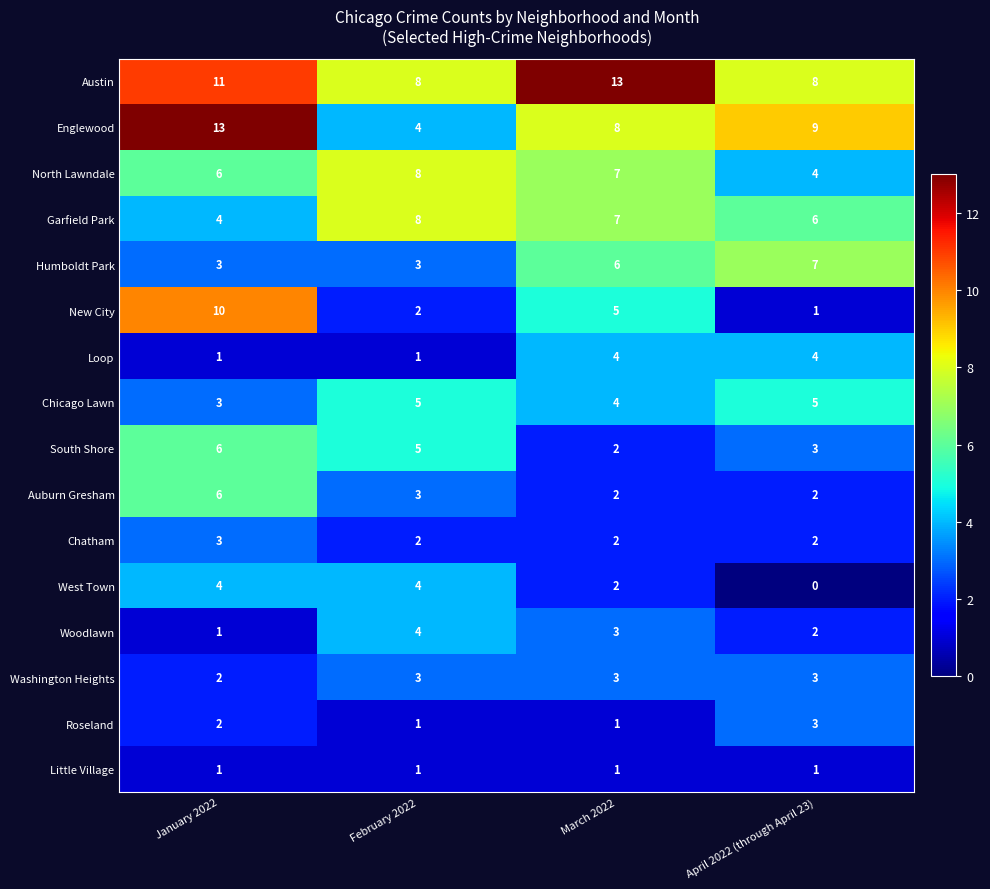

How many distinct data groups are displayed?

16